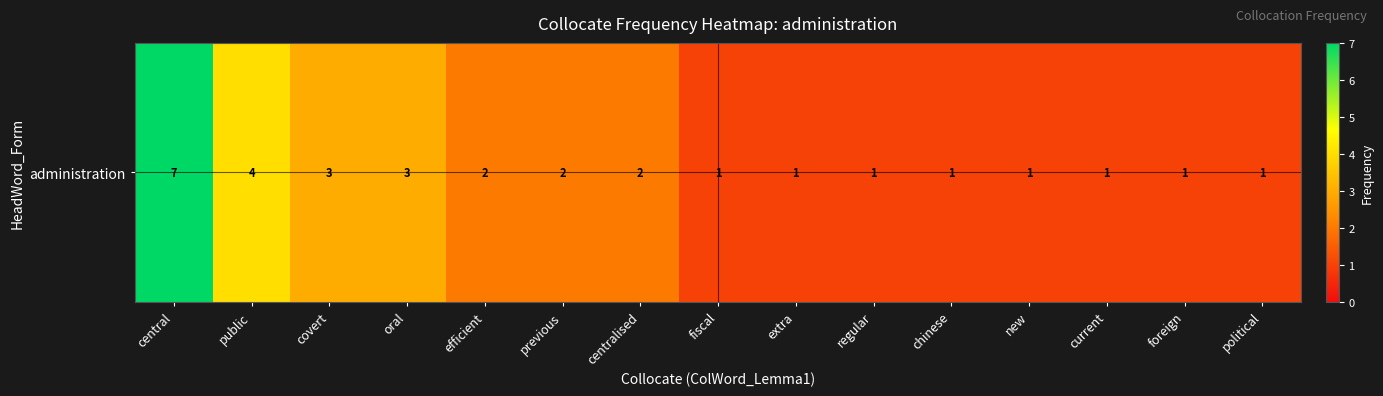

True or false: the data shows 3 at centralised.

False